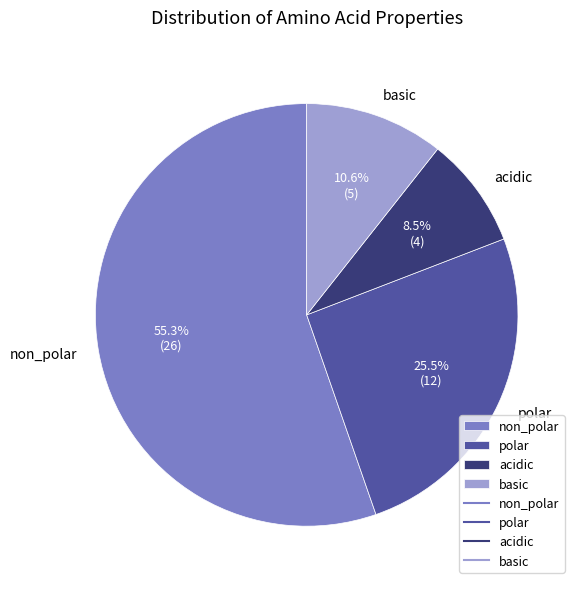

Combined, do polar and basic account for over 50%?

No